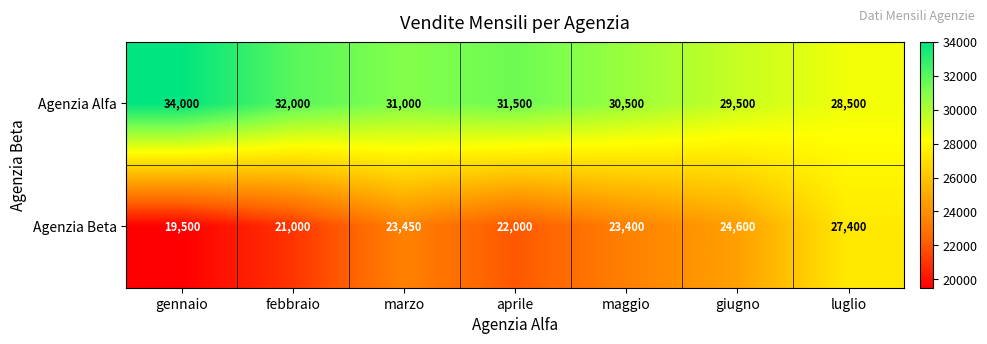

Which series has the largest range (max minus min)?

Agenzia Beta